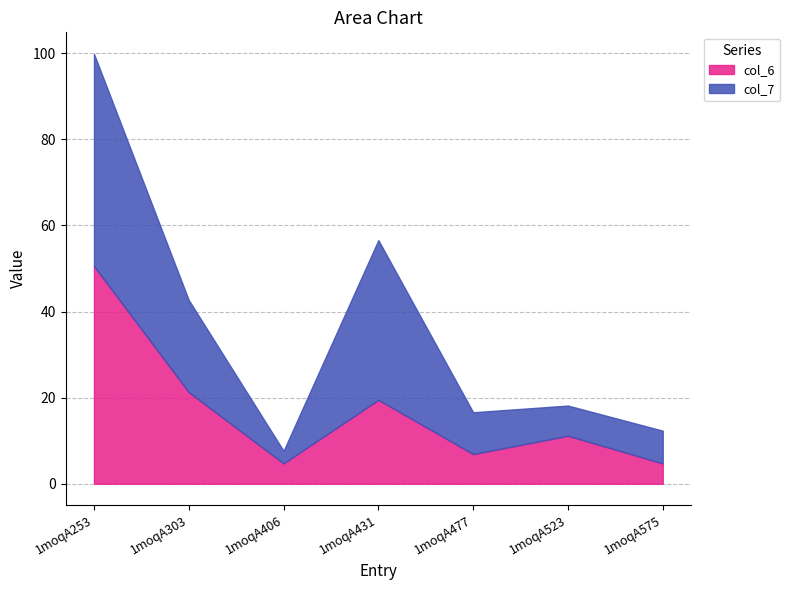

Which category has the highest value in the col_7 series?

1moqA253